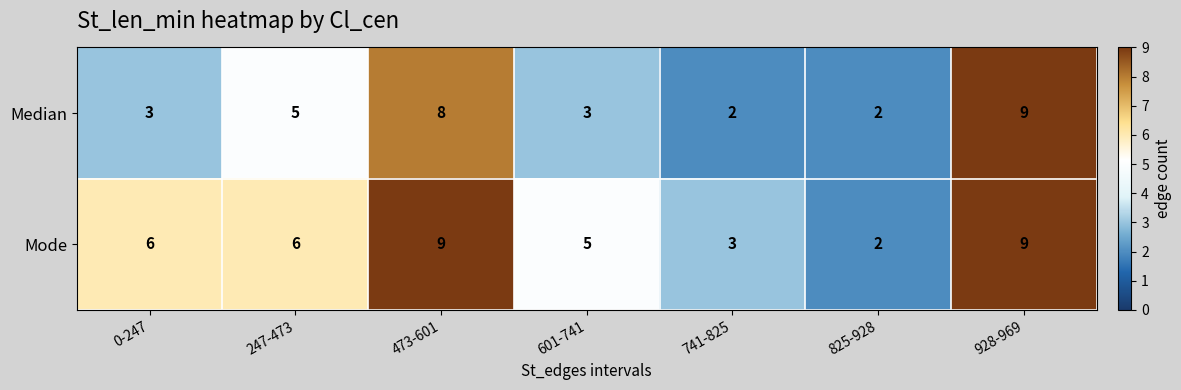

Rank the series at 473-601 from lowest to highest value.

Median, Mode